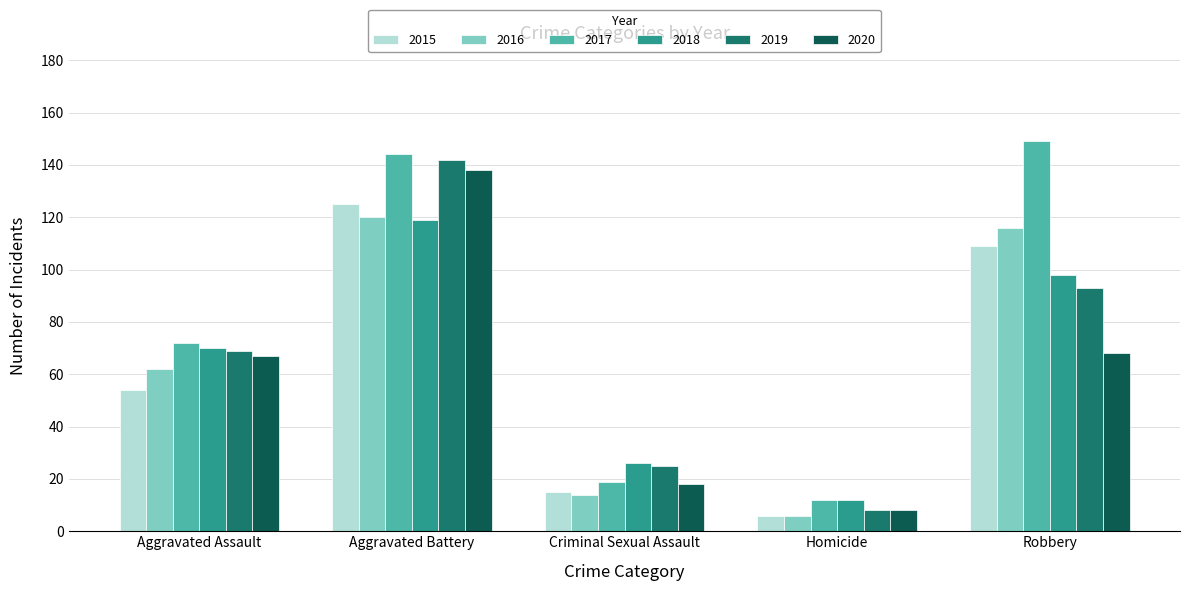

Which series has the largest total across all categories?

2017